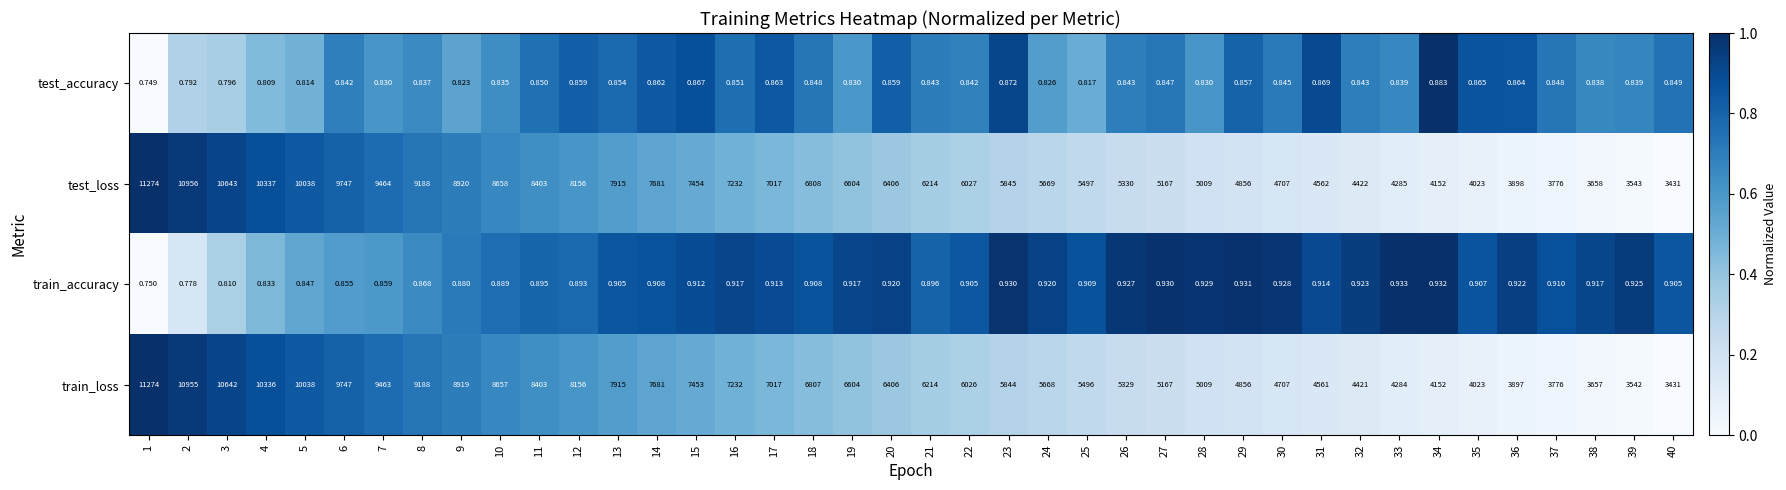

Which series changed the most between 1 and 32?

train_loss